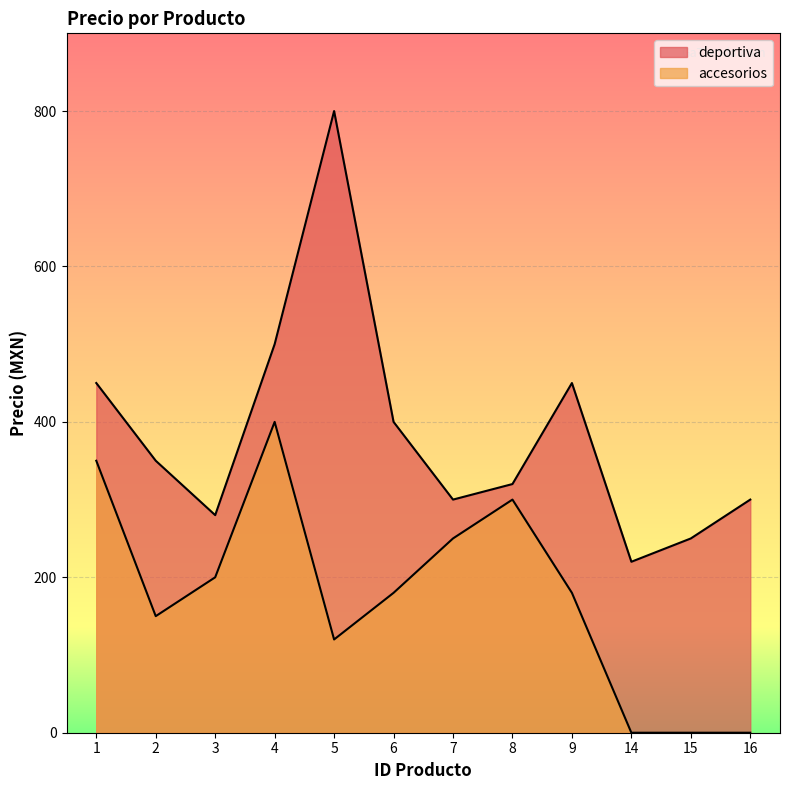

How many values in the deportiva series exceed 350?

5